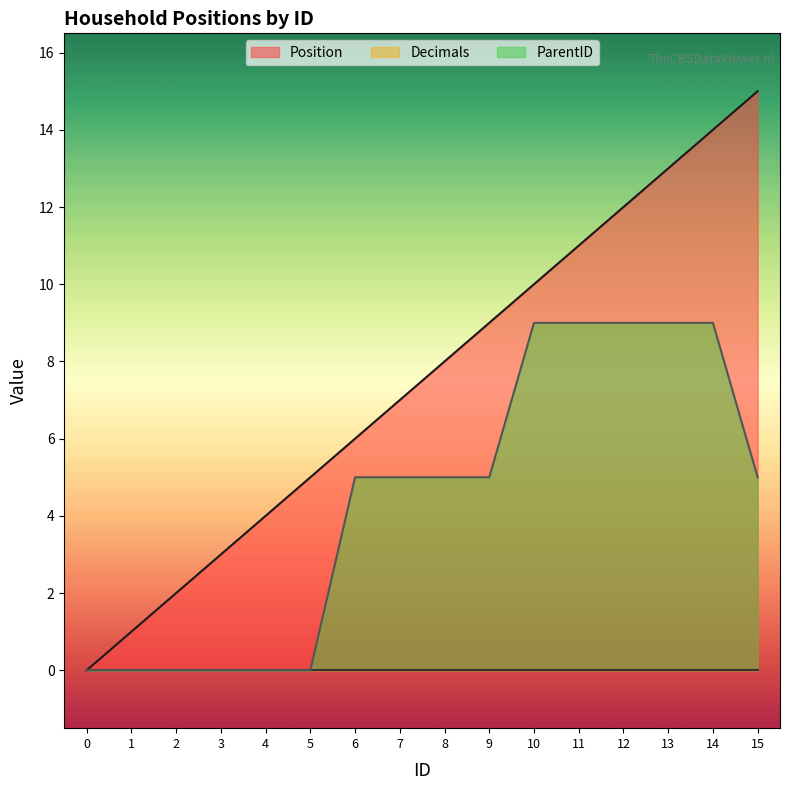

How many categories are shown in the chart?

16